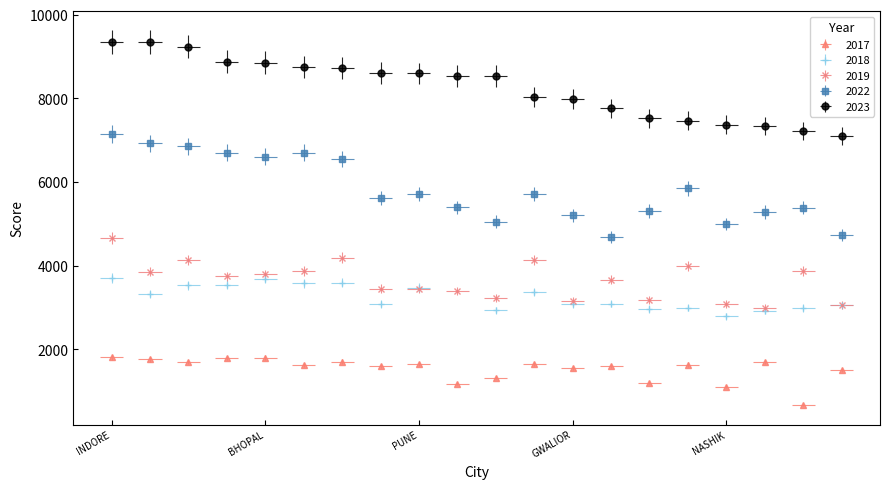

Is it true that 2019 equals 3148.0 at GWALIOR?

True